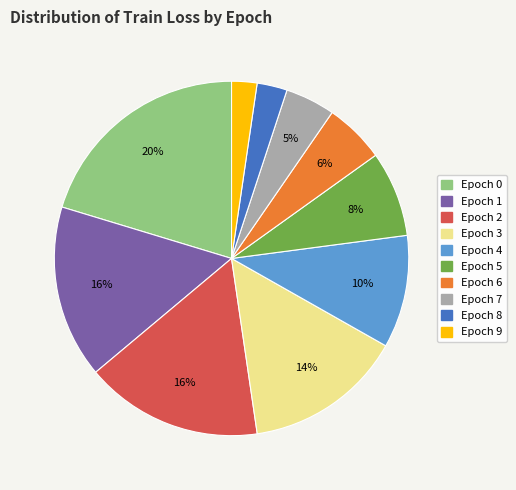

To the nearest percent, what portion does Epoch 6 represent?

6%